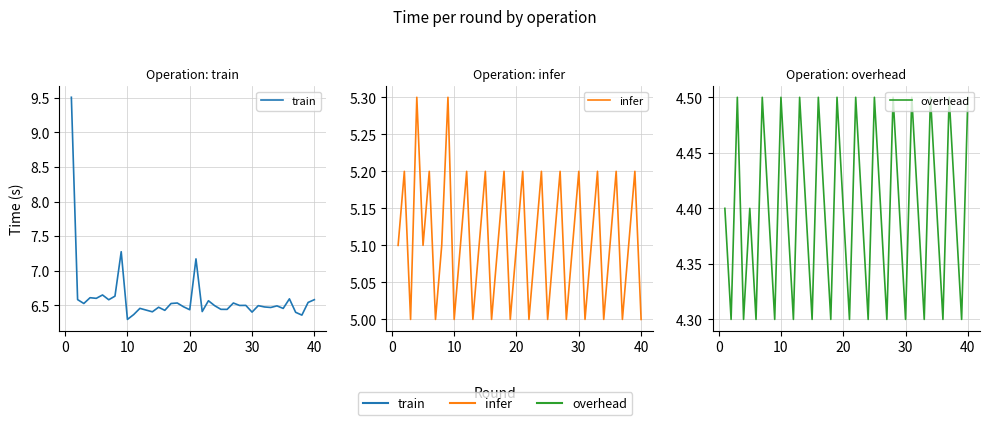

At how many categories does at least one series exceed 9?

1